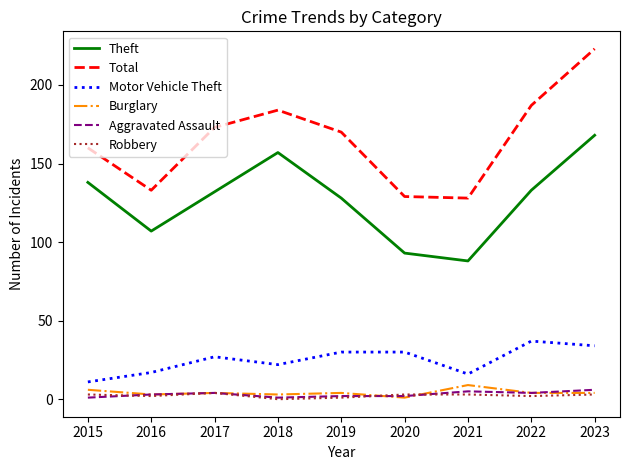

Reading right to left, list all the values displayed in this chart.

Theft: 2023=168	2022=133	2021=88	2020=93	2019=128	2018=157	2017=132	2016=107	2015=138
Total: 2023=223	2022=187	2021=128	2020=129	2019=170	2018=184	2017=173	2016=133	2015=160
Motor Vehicle Theft: 2023=34	2022=37	2021=16	2020=30	2019=30	2018=22	2017=27	2016=17	2015=11
Burglary: 2023=4	2022=4	2021=9	2020=1	2019=4	2018=3	2017=4	2016=3	2015=6
Aggravated Assault: 2023=6	2022=4	2021=5	2020=2	2019=2	2018=1	2017=4	2016=3	2015=1
Robbery: 2023=3	2022=2	2021=3	2020=3	2019=1	2018=0	2017=4	2016=2	2015=3